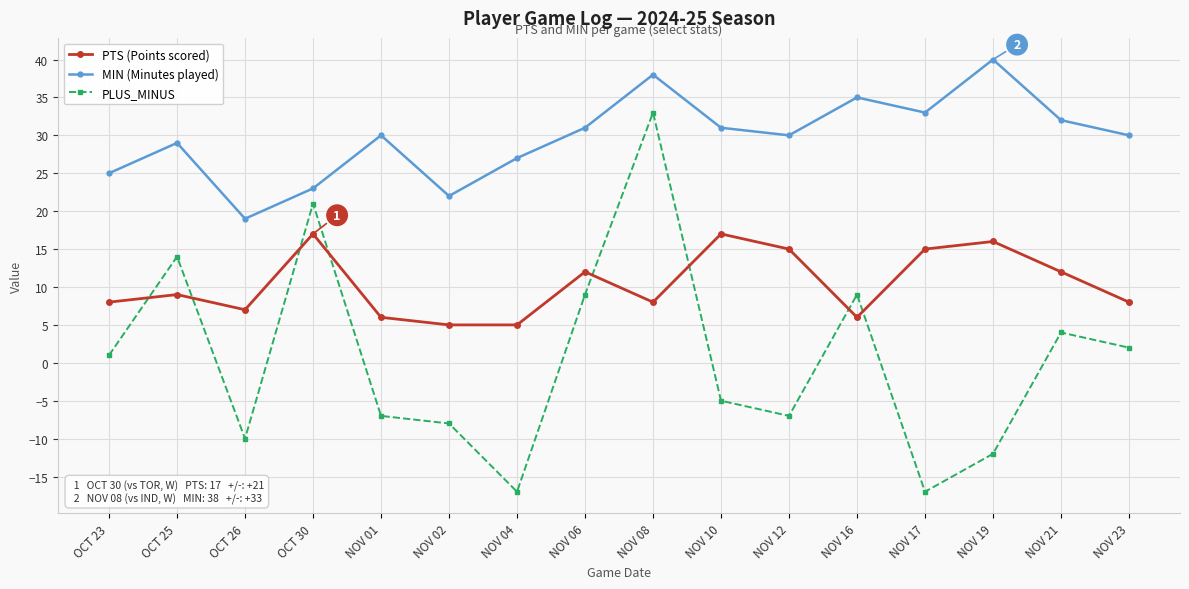

Reading left to right, transcribe all the data shown in this chart.

PTS (Points scored): OCT 23=8	OCT 25=9	OCT 26=7	OCT 30=17	NOV 01=6	NOV 02=5	NOV 04=5	NOV 06=12	NOV 08=8	NOV 10=17	NOV 12=15	NOV 16=6	NOV 17=15	NOV 19=16	NOV 21=12	NOV 23=8
MIN (Minutes played): OCT 23=25	OCT 25=29	OCT 26=19	OCT 30=23	NOV 01=30	NOV 02=22	NOV 04=27	NOV 06=31	NOV 08=38	NOV 10=31	NOV 12=30	NOV 16=35	NOV 17=33	NOV 19=40	NOV 21=32	NOV 23=30
PLUS_MINUS: OCT 23=1	OCT 25=14	OCT 26=-10	OCT 30=21	NOV 01=-7	NOV 02=-8	NOV 04=-17	NOV 06=9	NOV 08=33	NOV 10=-5	NOV 12=-7	NOV 16=9	NOV 17=-17	NOV 19=-12	NOV 21=4	NOV 23=2